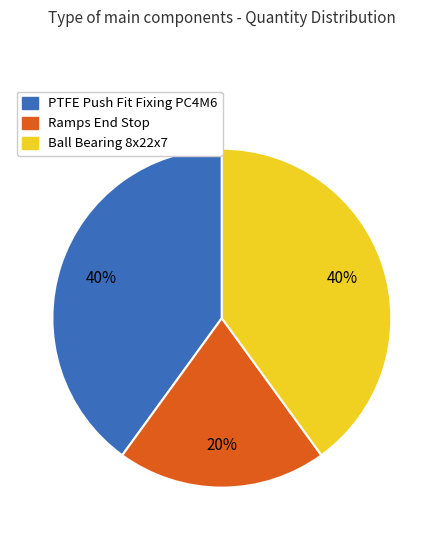

To the nearest percent, what portion does PTFE Push Fit Fixing PC4M6 represent?

40%